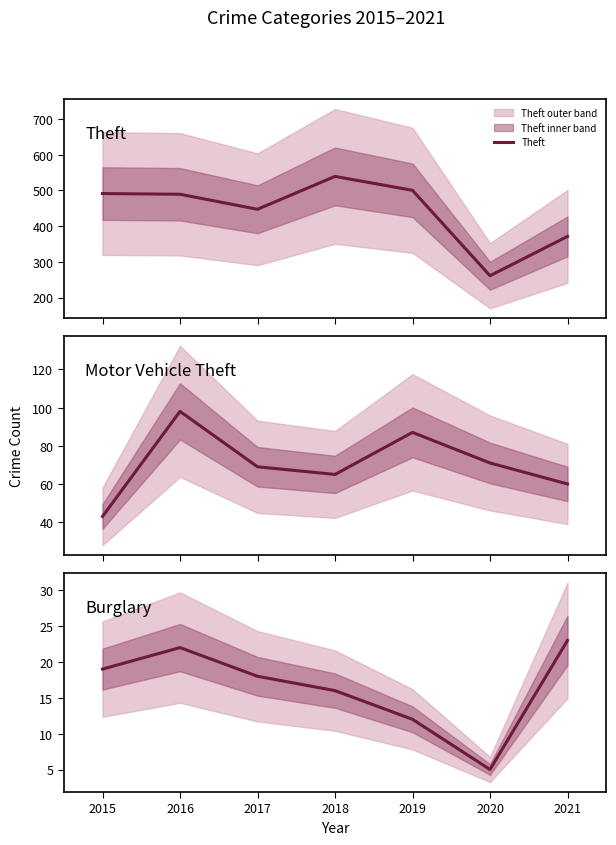

Which category has the highest value in the Theft series?

2018